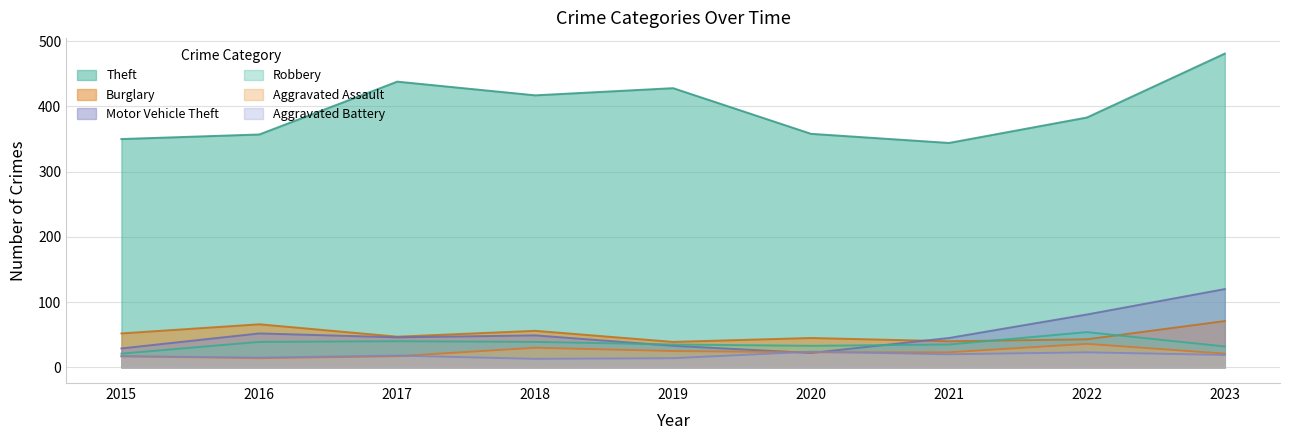

What is the sum of all Theft values?

3556